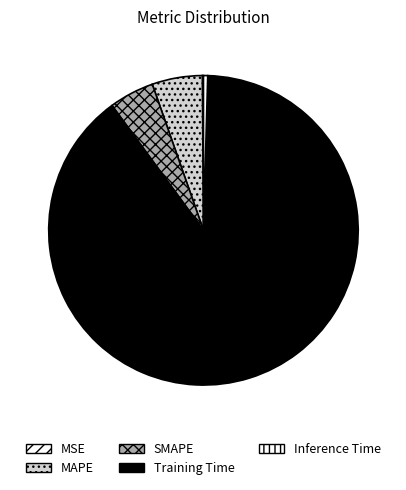

What is the smallest slice in the pie chart?

MSE